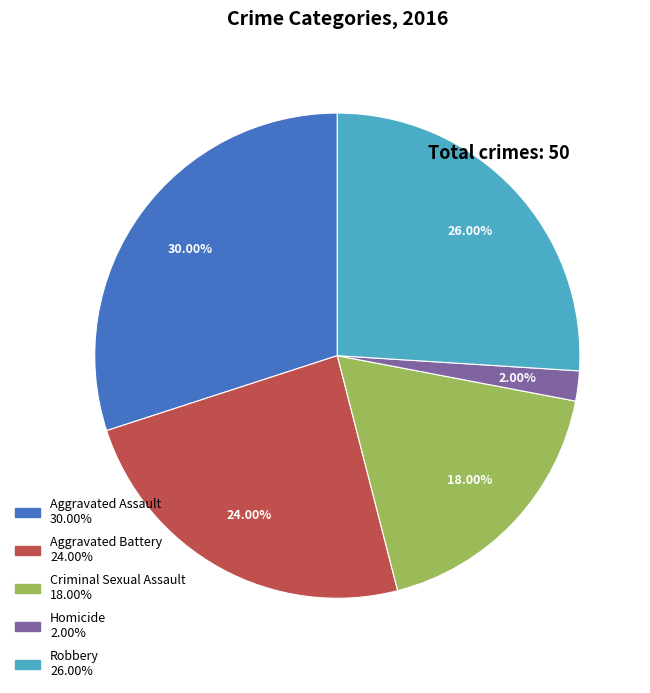

Which slice is the smallest?

Homicide